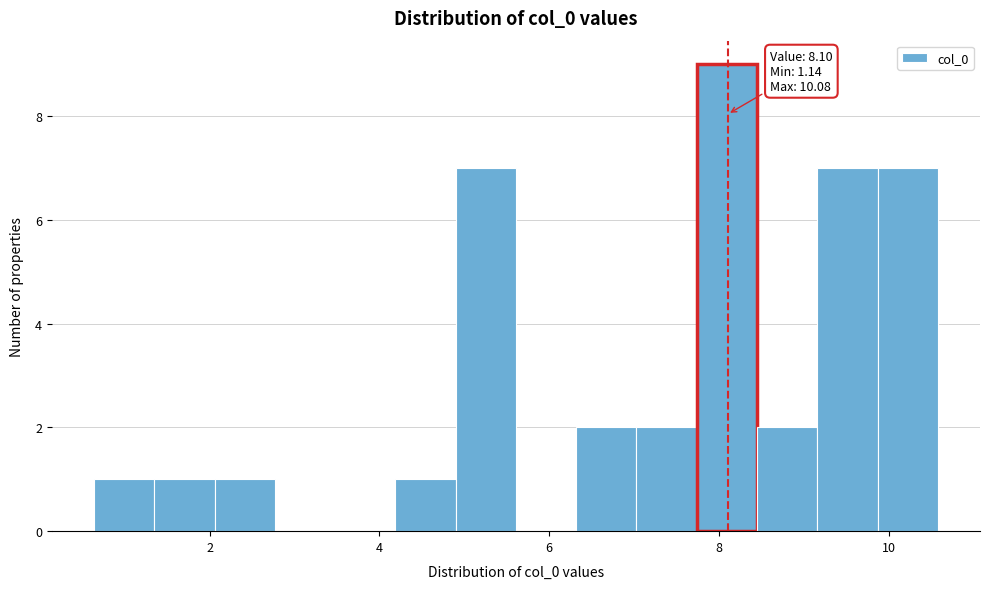

Around what value on the x-axis is the tallest bar? Give the approximate position of its centre, as read against the axis.

8.0